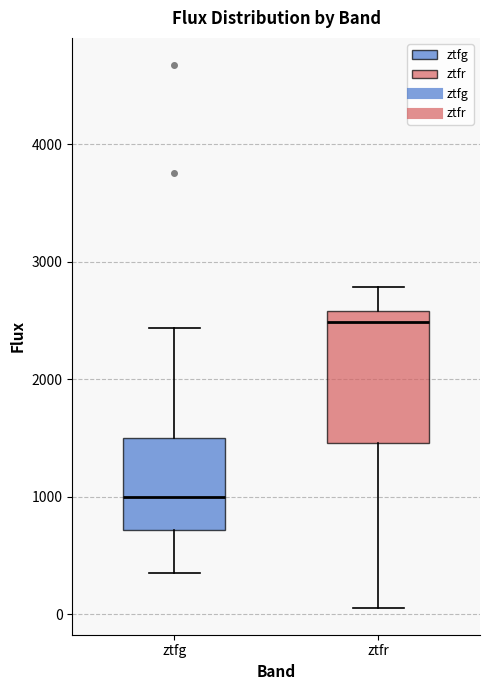

Which box's median line is the highest?

ztfr